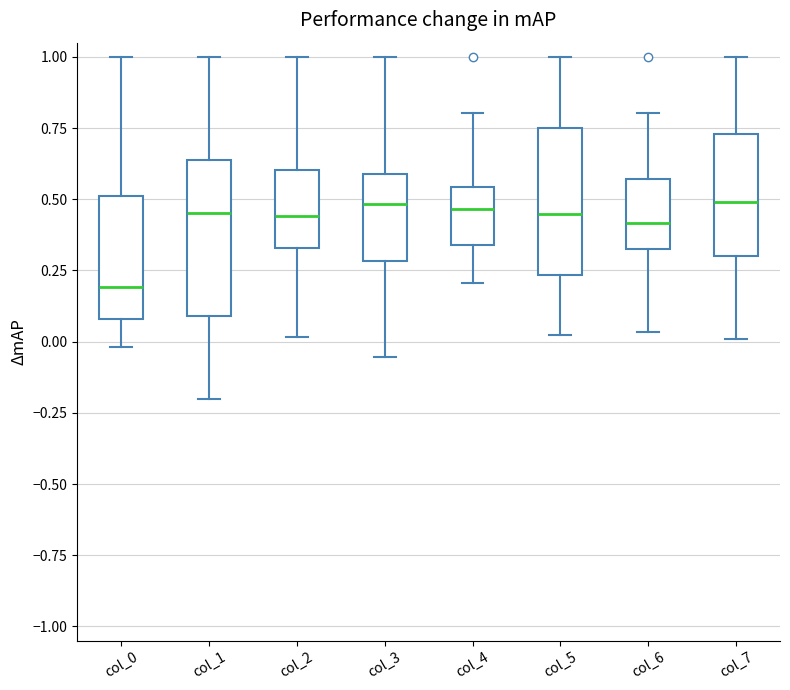

Reading left to right, read every box against the y-axis: the position of its median line, the range the box covers, and the ends of its whiskers. The values are not printed on the chart, so give them approximately, as read against the axis.

col_0: median 0.20, box 0.10 to 0.50, whiskers 0.00 to 1.00
col_1: median 0.45, box 0.10 to 0.65, whiskers -0.20 to 1.00
col_2: median 0.45, box 0.35 to 0.60, whiskers 0.00 to 1.00
col_3: median 0.50, box 0.30 to 0.60, whiskers -0.05 to 1.00
col_4: median 0.45, box 0.35 to 0.55, whiskers 0.20 to 0.80
col_5: median 0.45, box 0.25 to 0.75, whiskers 0.00 to 1.00
col_6: median 0.40, box 0.30 to 0.55, whiskers 0.05 to 0.80
col_7: median 0.50, box 0.30 to 0.75, whiskers 0.00 to 1.00